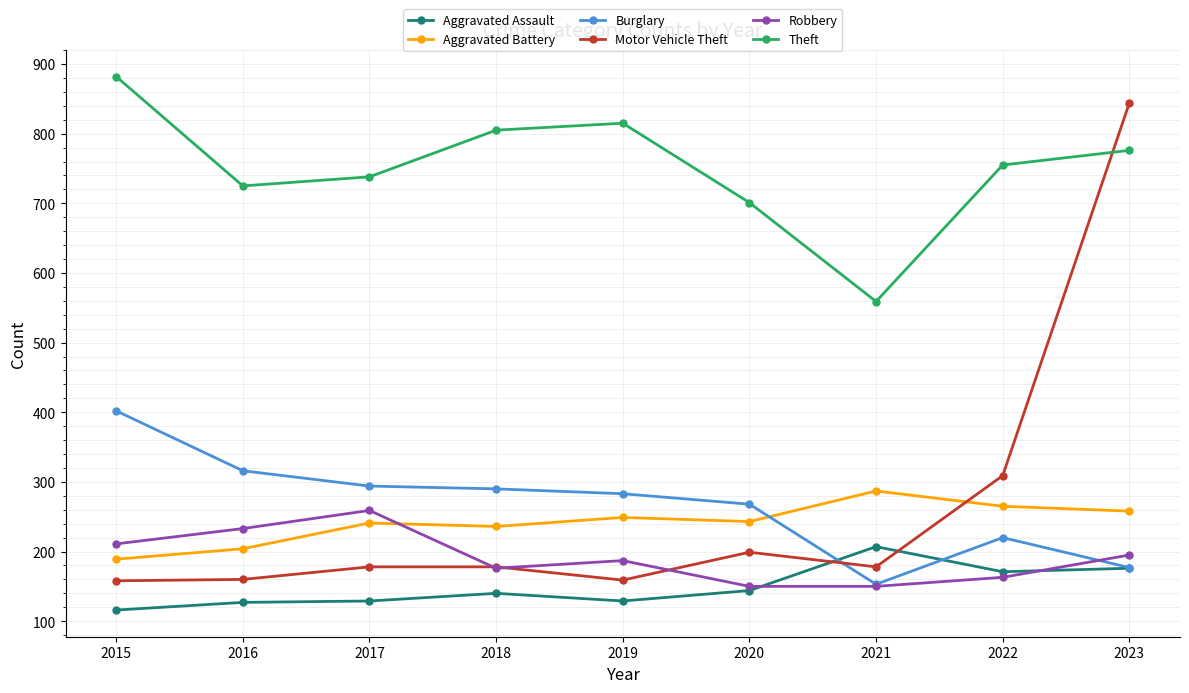

Is it true that Aggravated Battery equals 371 at 2020?

False